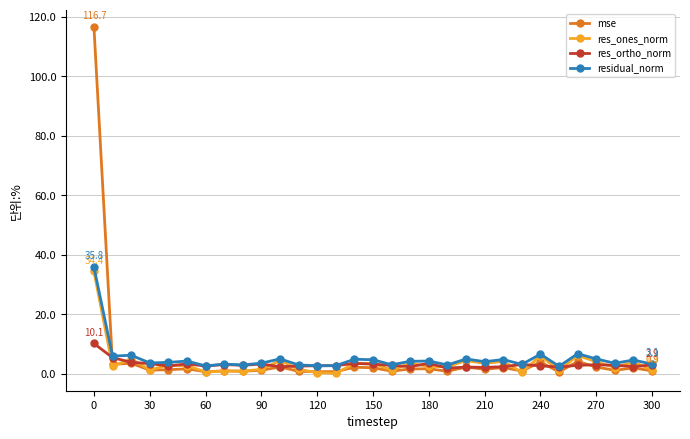

Which series has the widest spread of values?

mse